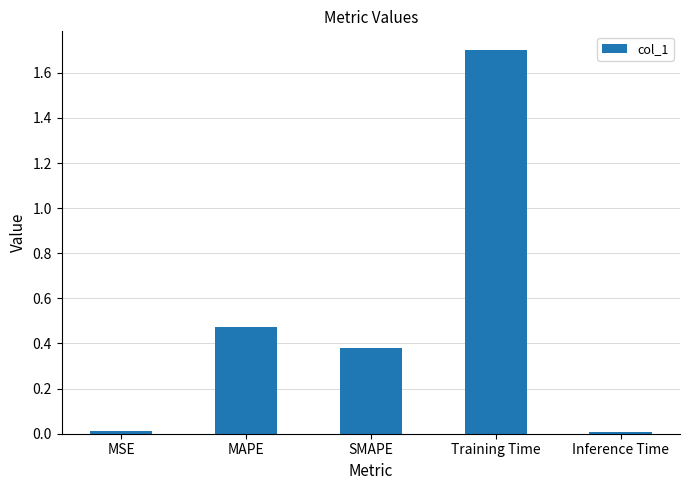

Is it true that the value at MAPE is 0.2?

False